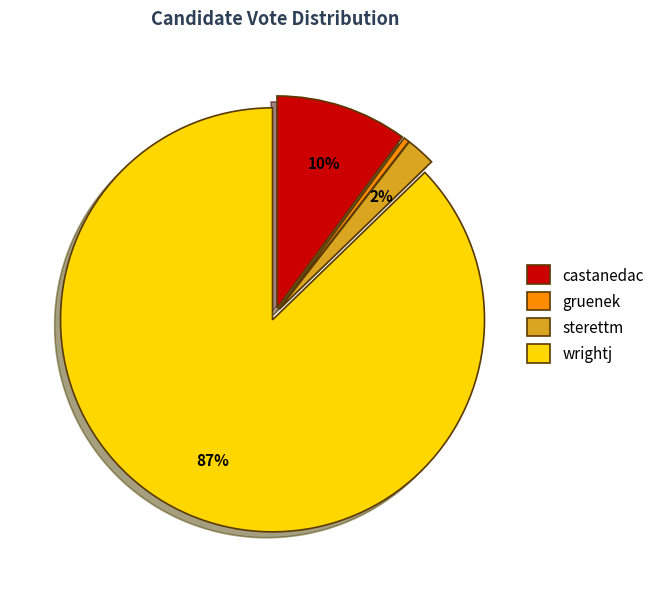

Which has a higher value, castanedac or sterettm?

castanedac